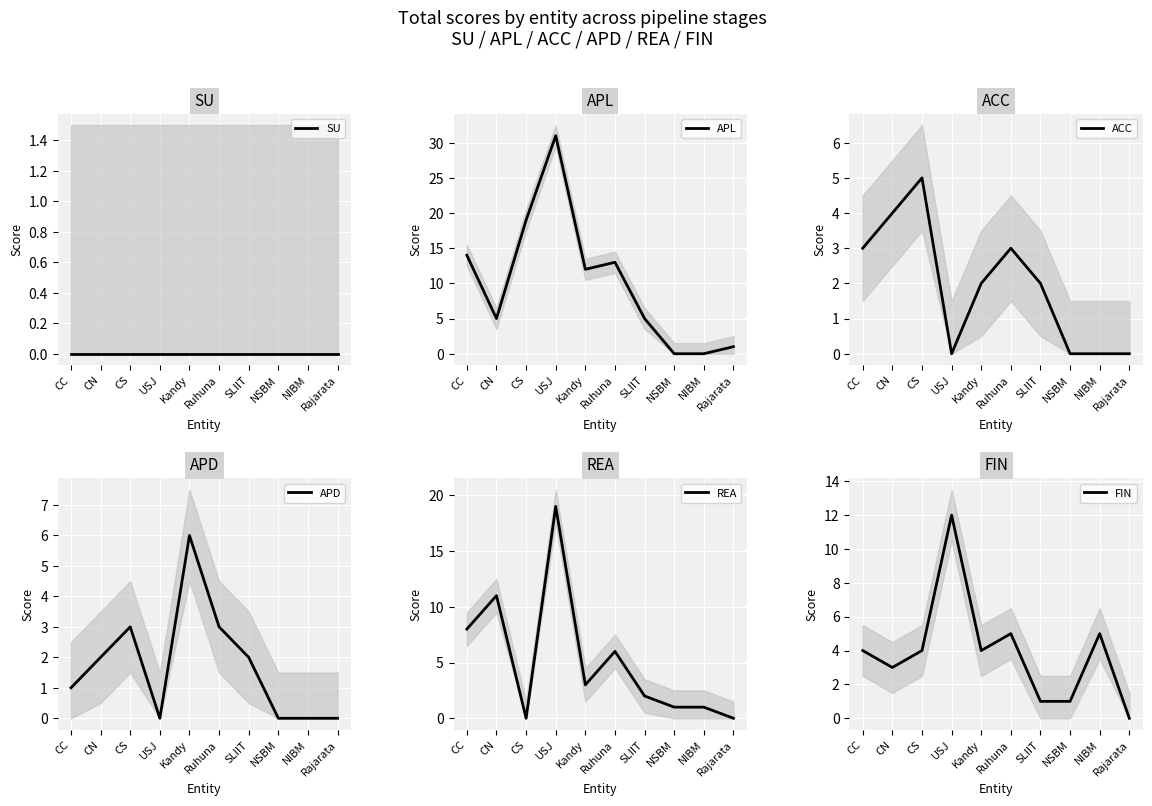

True or false: ACC has more than 2 interior local peaks.

False